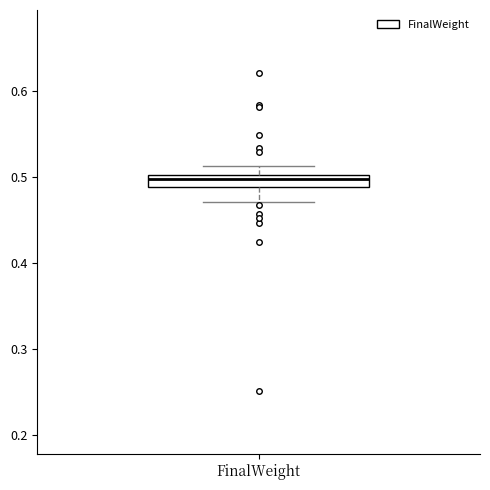

Where does the upper whisker of the box for FinalWeight end on the y-axis? The values are not printed on the chart, so give them approximately, as read against the axis.

0.51